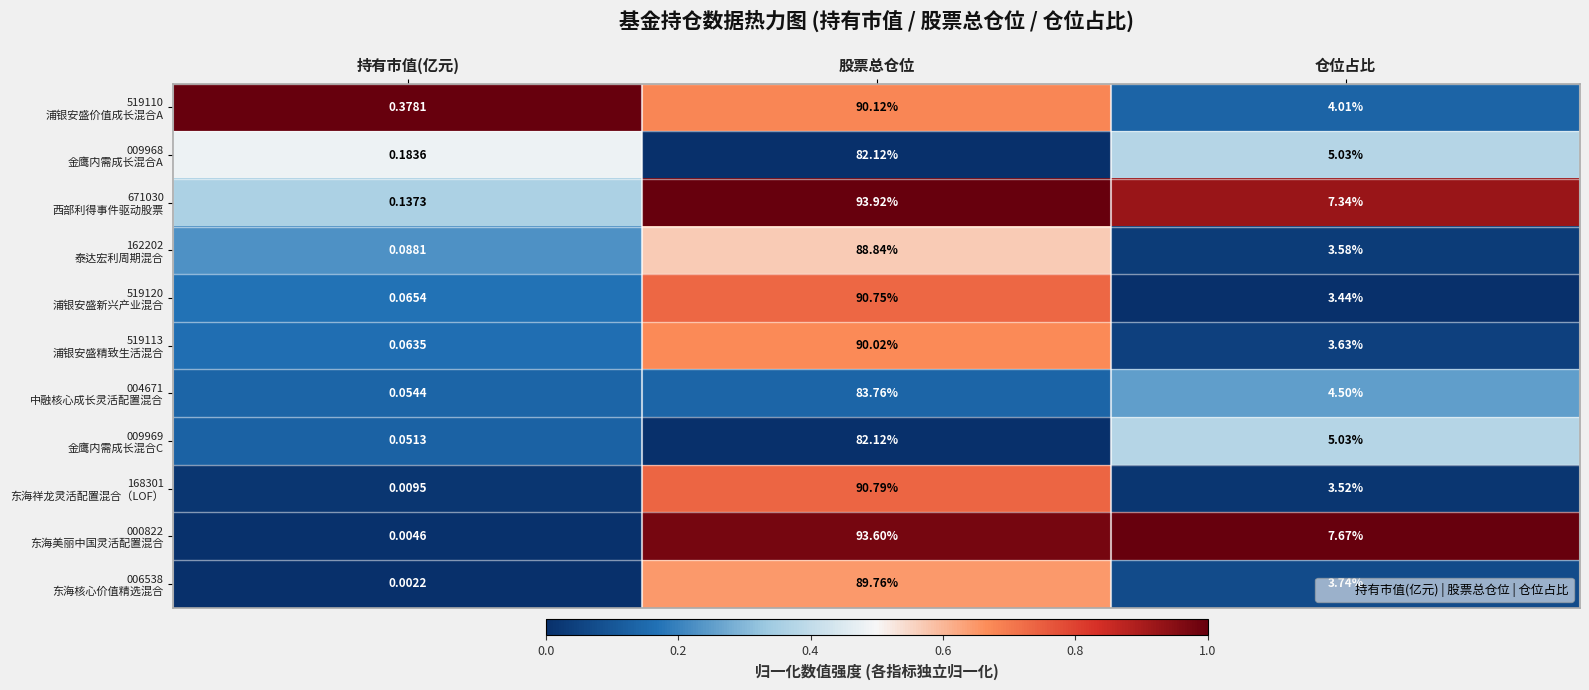

At which category does the chart reach its peak across all series?

股票总仓位